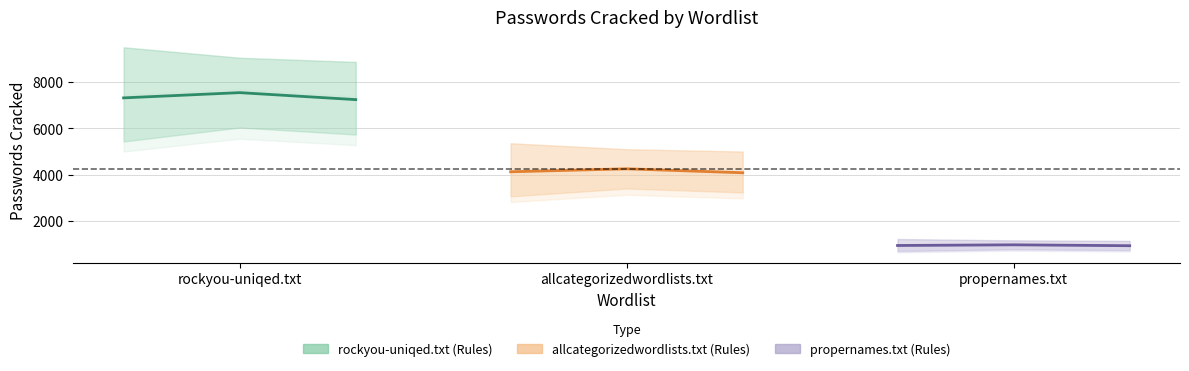

Between allcategorizedwordlists.txt and propernames.txt, which is larger?

allcategorizedwordlists.txt